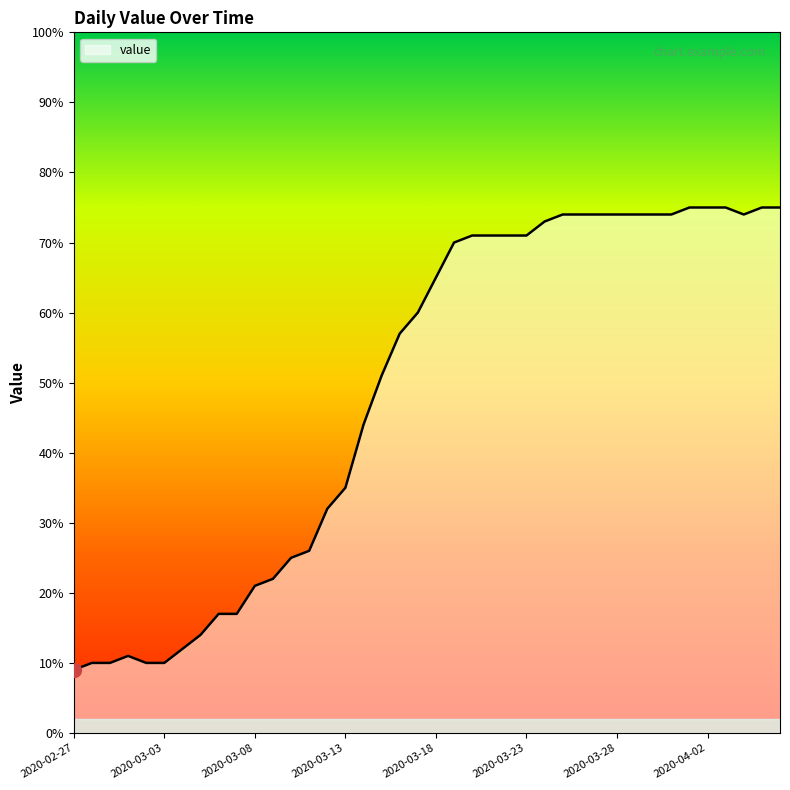

What is the minimum value shown in the chart?

9